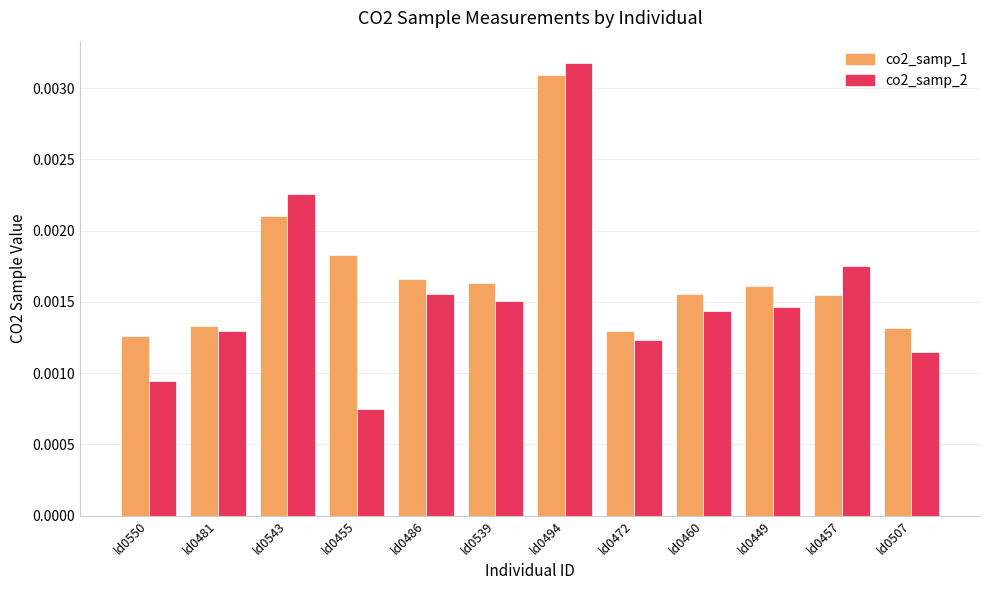

What are all the series names shown in the legend?

co2_samp_1, co2_samp_2